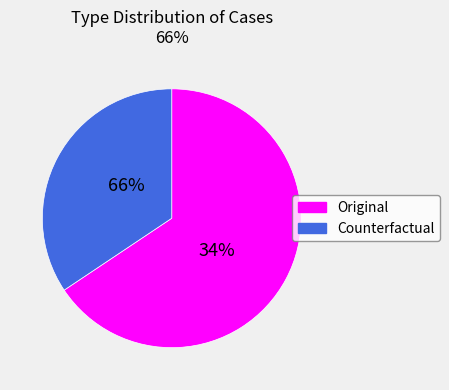

Combined, do Original and Counterfactual account for over 50%?

Yes